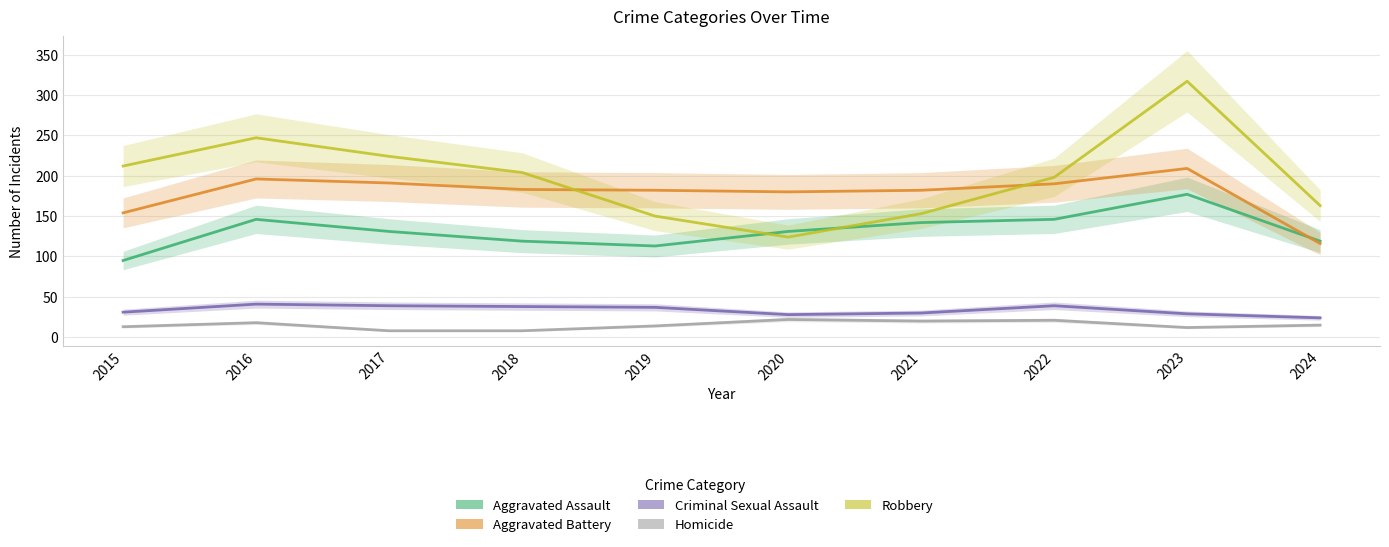

What is the approximate value of Aggravated Battery at 2017?

191